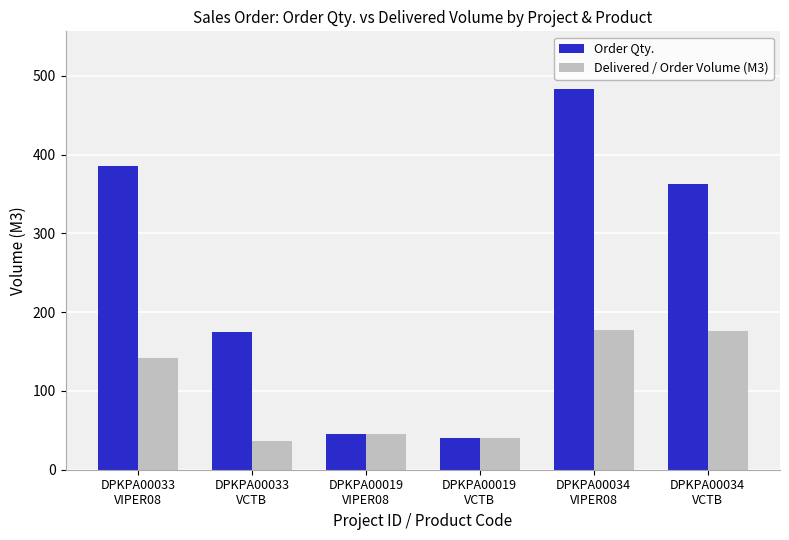

What is the difference between the second highest and minimum values in the Order Qty. series?

345.0